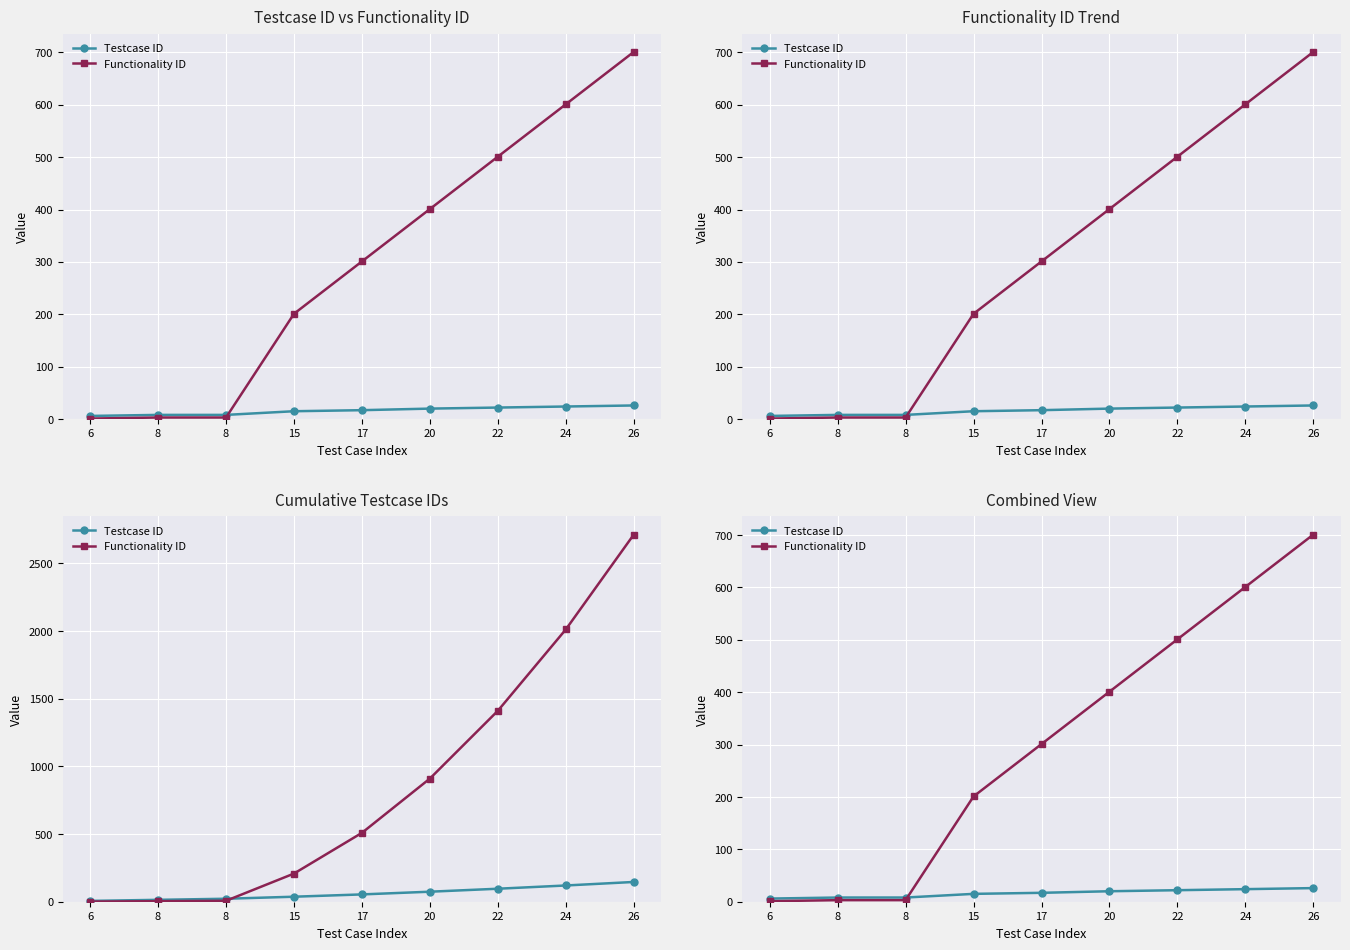

Between 8 and 6, which is larger?

8